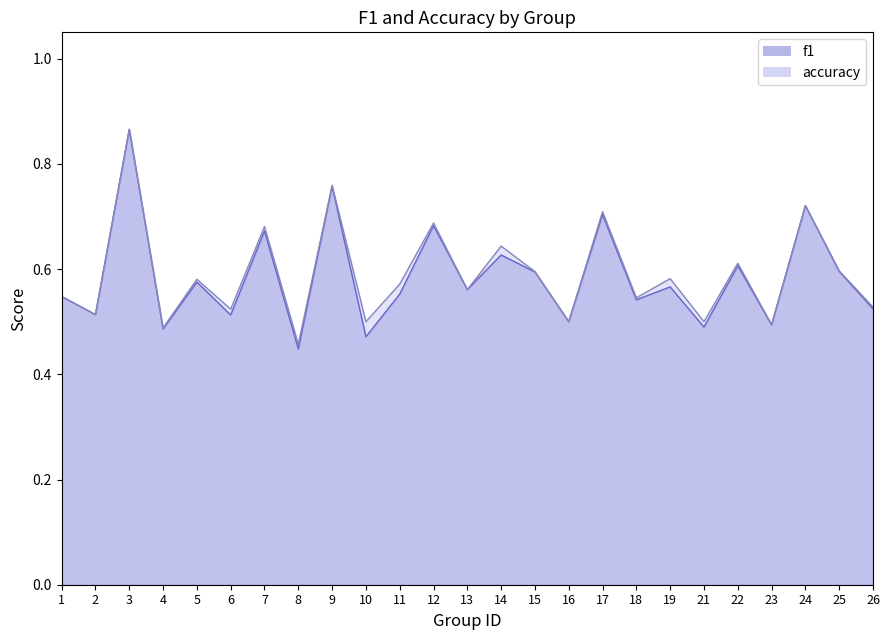

Where is the first local minimum for f1?

2